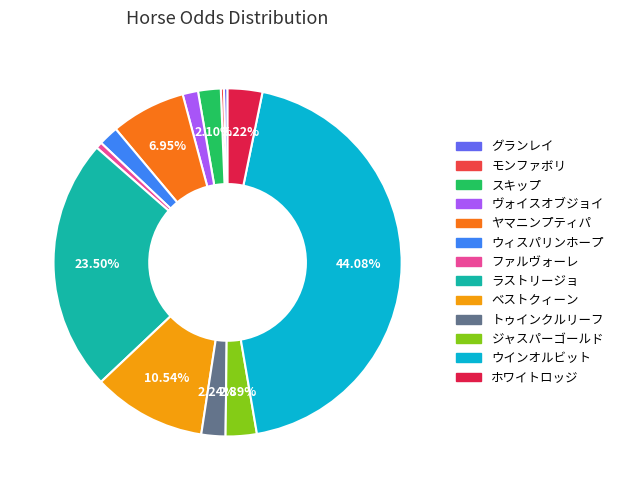

How many slices are in this pie chart?

13